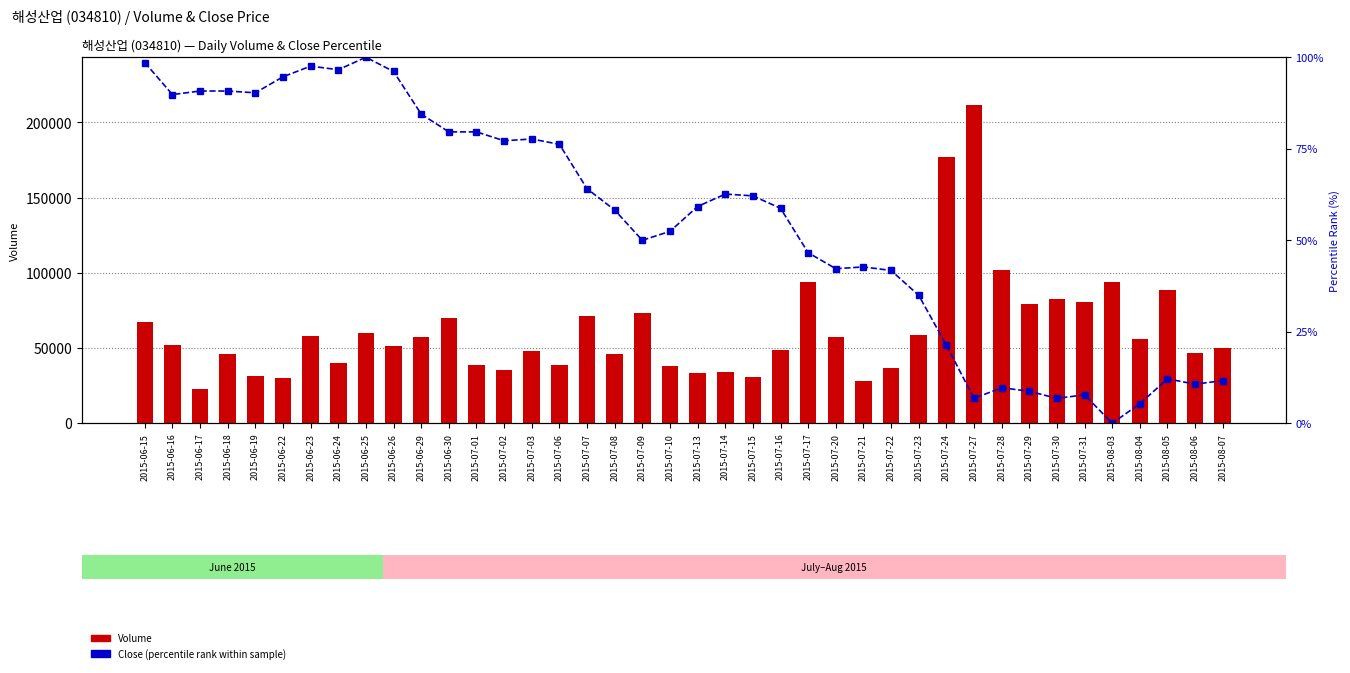

Which series changed the most between 2015-06-26 and 2015-07-28?

Volume